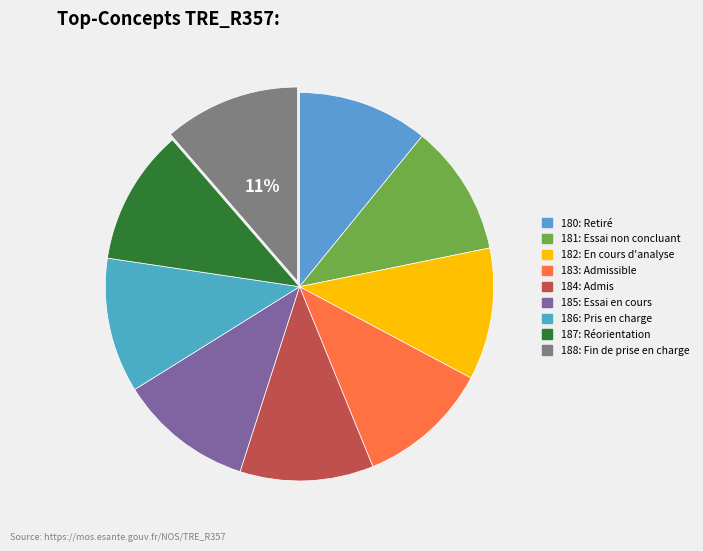

To the nearest percent, what is the average slice percentage?

11%